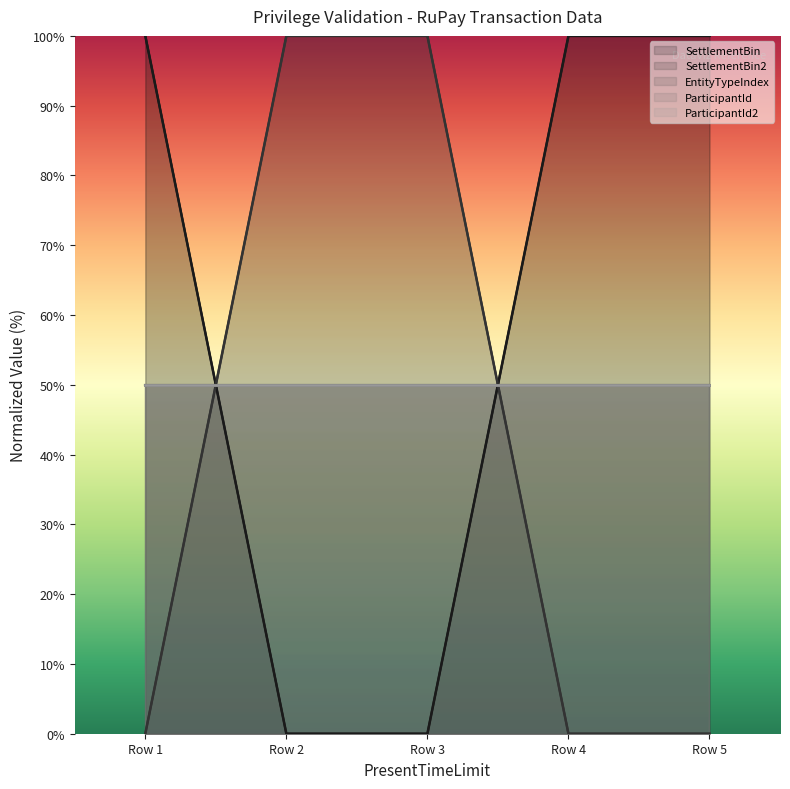

Reading left to right, what are all the values shown in this chart?

SettlementBin: Row 1=100	Row 2=0	Row 3=0	Row 4=100	Row 5=100
SettlementBin2: Row 1=0	Row 2=100	Row 3=100	Row 4=0	Row 5=0
EntityTypeIndex: Row 1=50	Row 2=50	Row 3=50	Row 4=50	Row 5=50
ParticipantId: Row 1=50	Row 2=50	Row 3=50	Row 4=50	Row 5=50
ParticipantId2: Row 1=50	Row 2=50	Row 3=50	Row 4=50	Row 5=50